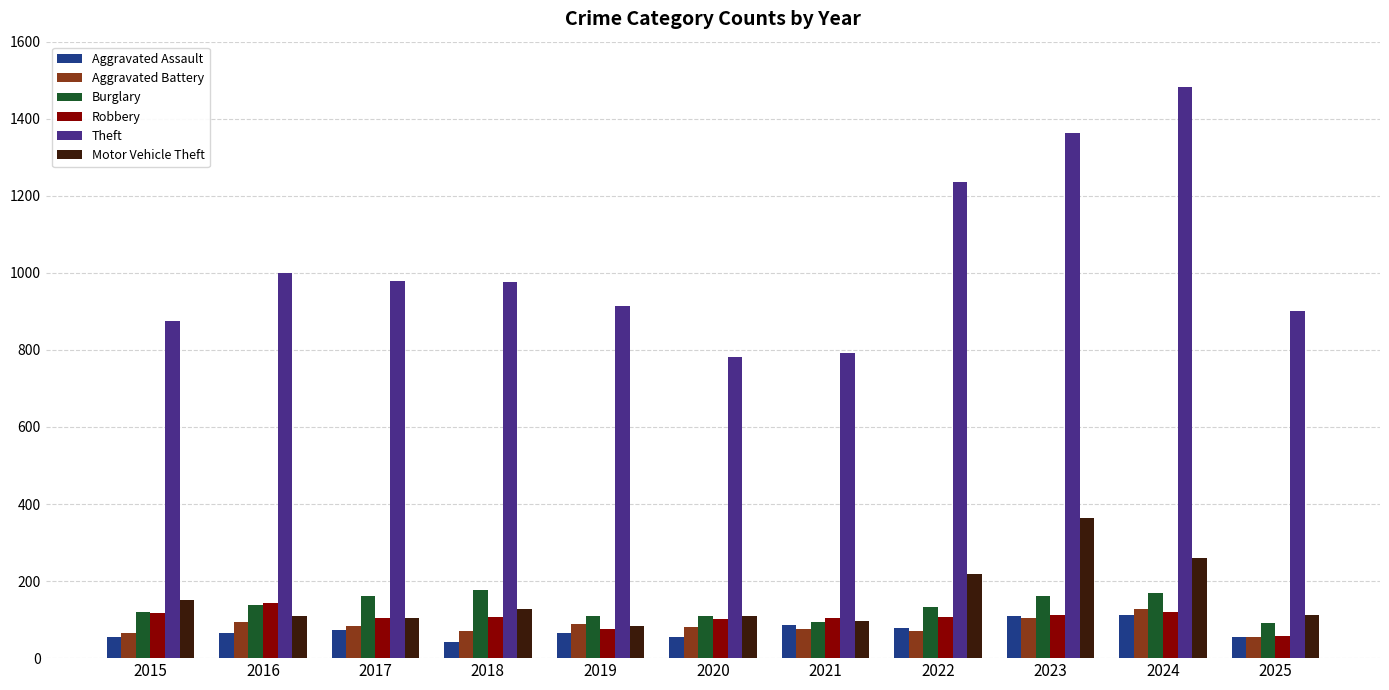

Rank the series by their maximum value, from lowest to highest.

Aggravated Assault, Aggravated Battery, Robbery, Burglary, Motor Vehicle Theft, Theft